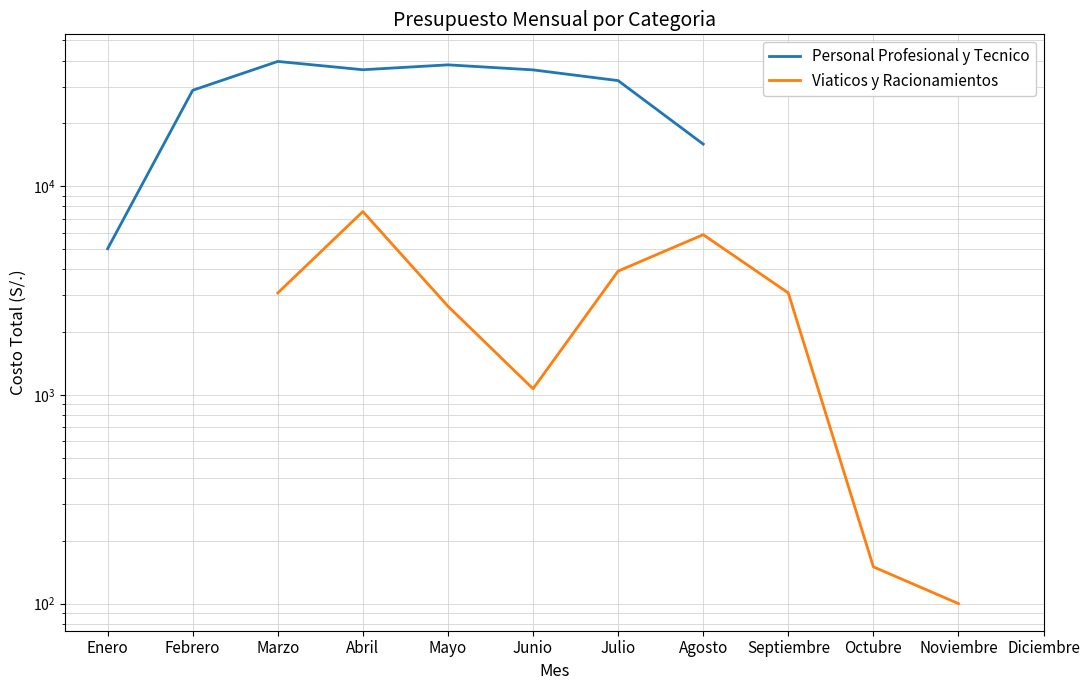

Where is the first local maximum for Personal Profesional y Tecnico?

Marzo